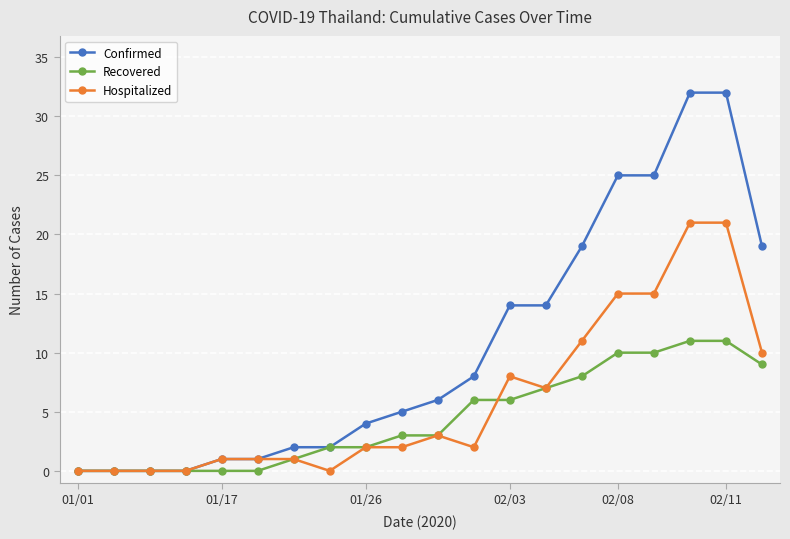

Reading left to right, what are all the values shown in this chart?

Confirmed: 0	0	0	0	1	1	2	2	4	5	6	8	14	14	19	25	25	32	32	19
Recovered: 0	0	0	0	0	0	1	2	2	3	3	6	6	7	8	10	10	11	11	9
Hospitalized: 0	0	0	0	1	1	1	0	2	2	3	2	8	7	11	15	15	21	21	10